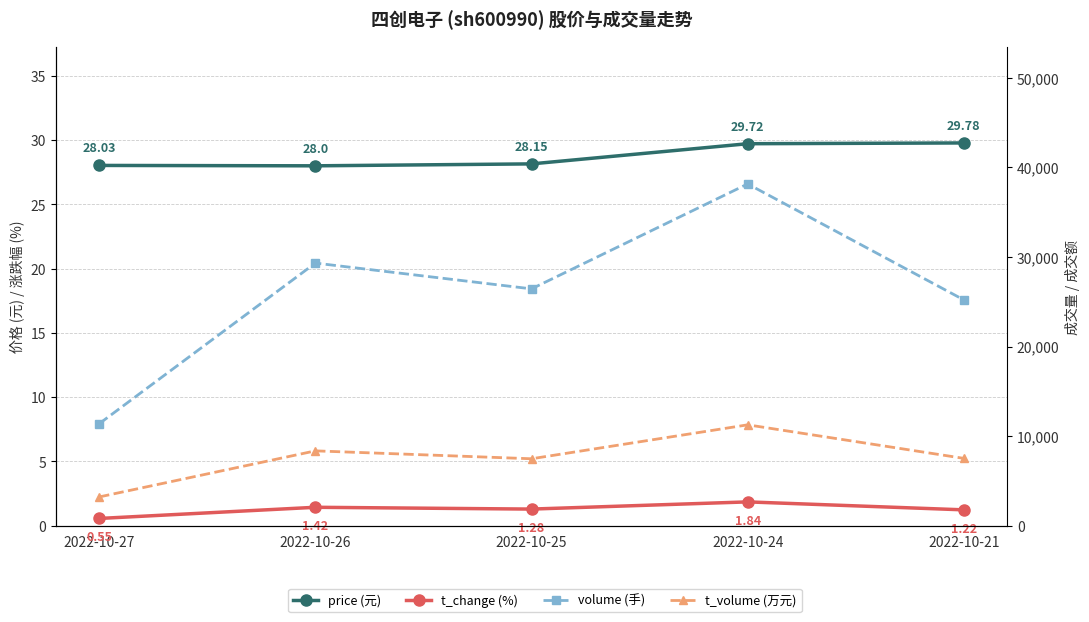

Reading left to right, list all the values displayed in this chart.

price: 28.0	28.0	28.1	29.7	29.8
t_change: 0.6	1.4	1.3	1.8	1.2
volume: 11373.0	29321.0	26441.0	38163.0	25207.0
t_volume: 3193.0	8342.0	7459.0	11251.0	7503.0